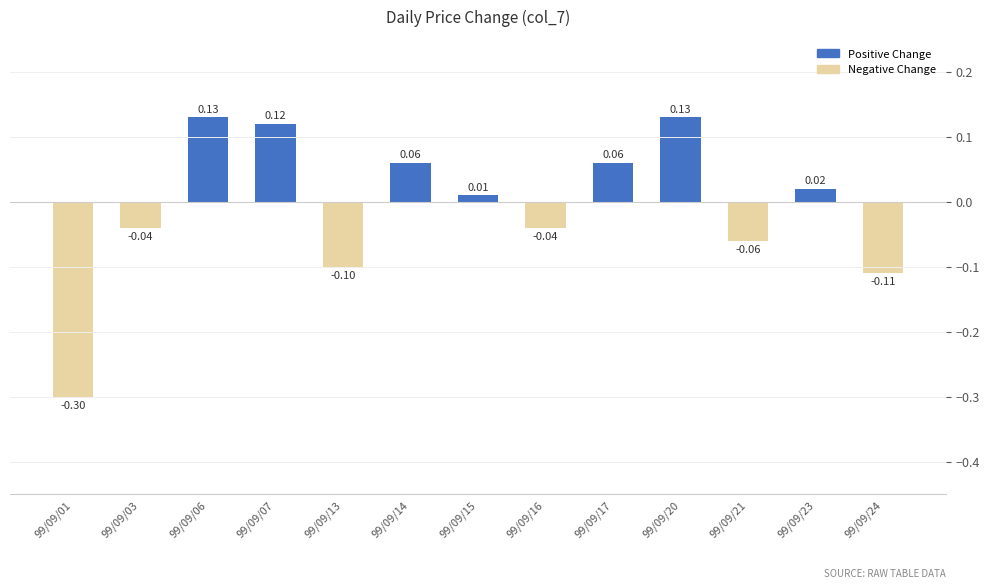

Rank the series by their maximum value, from lowest to highest.

Negative Change, Positive Change